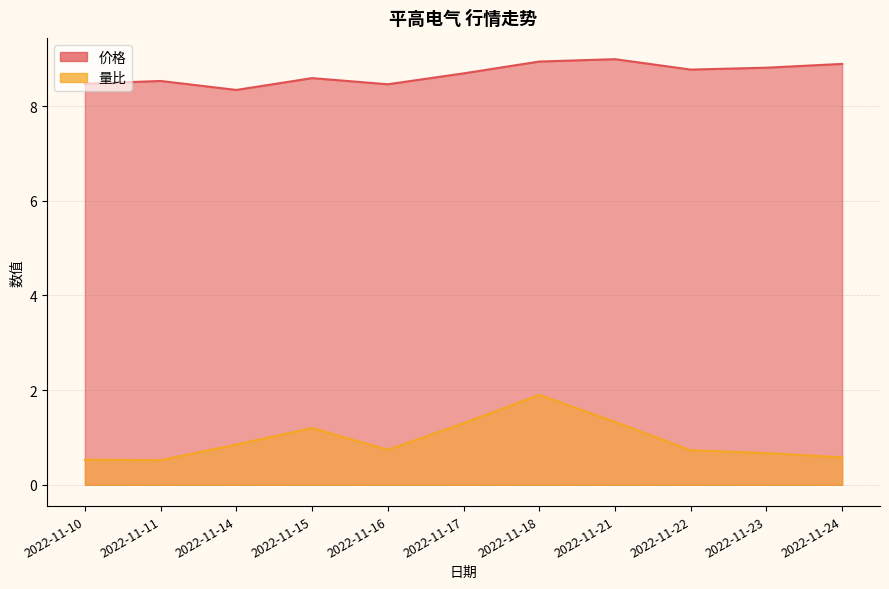

Reading right to left, transcribe all the data shown in this chart.

价格: 2022-11-24=8.9	2022-11-23=8.8	2022-11-22=8.8	2022-11-21=9.0	2022-11-18=8.9	2022-11-17=8.7	2022-11-16=8.5	2022-11-15=8.6	2022-11-14=8.3	2022-11-11=8.5	2022-11-10=8.5
量比: 2022-11-24=0.6	2022-11-23=0.7	2022-11-22=0.7	2022-11-21=1.3	2022-11-18=1.9	2022-11-17=1.3	2022-11-16=0.7	2022-11-15=1.2	2022-11-14=0.8	2022-11-11=0.5	2022-11-10=0.5